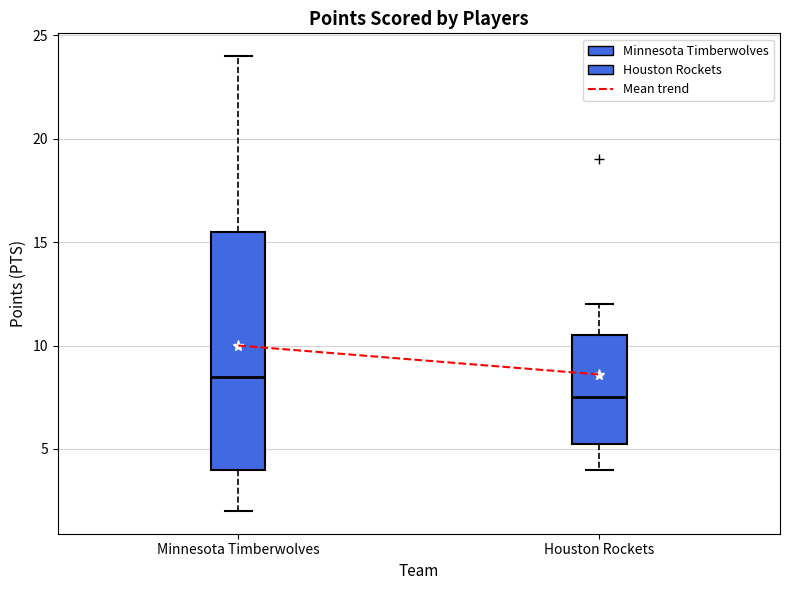

Reading left to right, read every box against the y-axis: the position of its median line, the range the box covers, and the ends of its whiskers. The values are not printed on the chart, so give them approximately, as read against the axis.

Minnesota Timberwolves: median 8.5, box 4.0 to 15.5, whiskers 2.0 to 24.0
Houston Rockets: median 7.5, box 5.5 to 10.5, whiskers 4.0 to 12.0